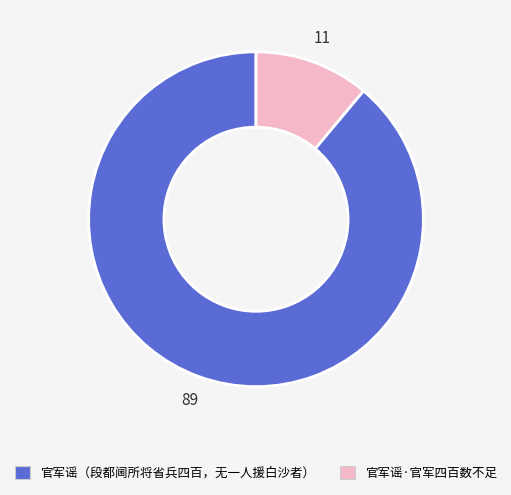

Between 官军谣·官军四百数不足 and 官军谣（段都阃所将省兵四百，无一人援白沙者）, which is larger?

官军谣（段都阃所将省兵四百，无一人援白沙者）